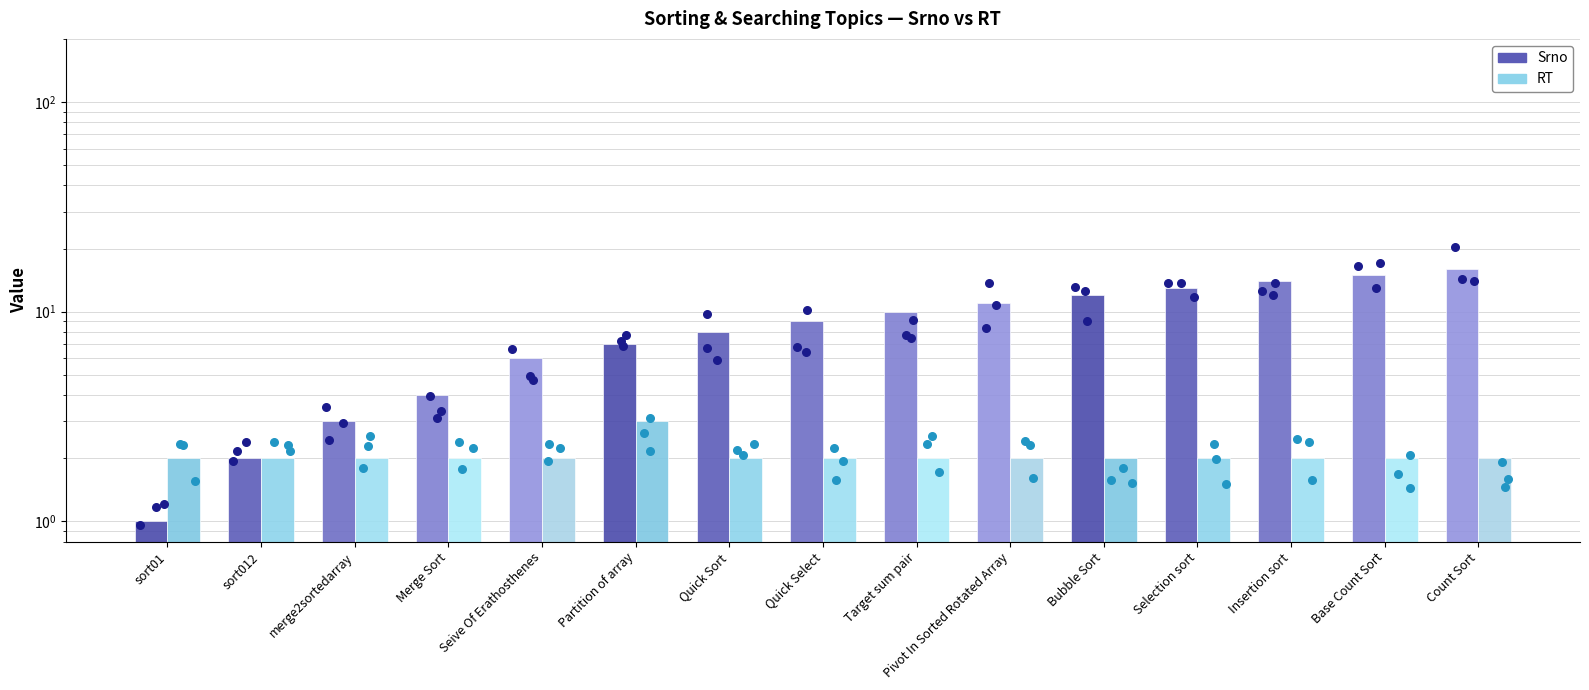

What are all the series names shown in the legend?

Srno, RT